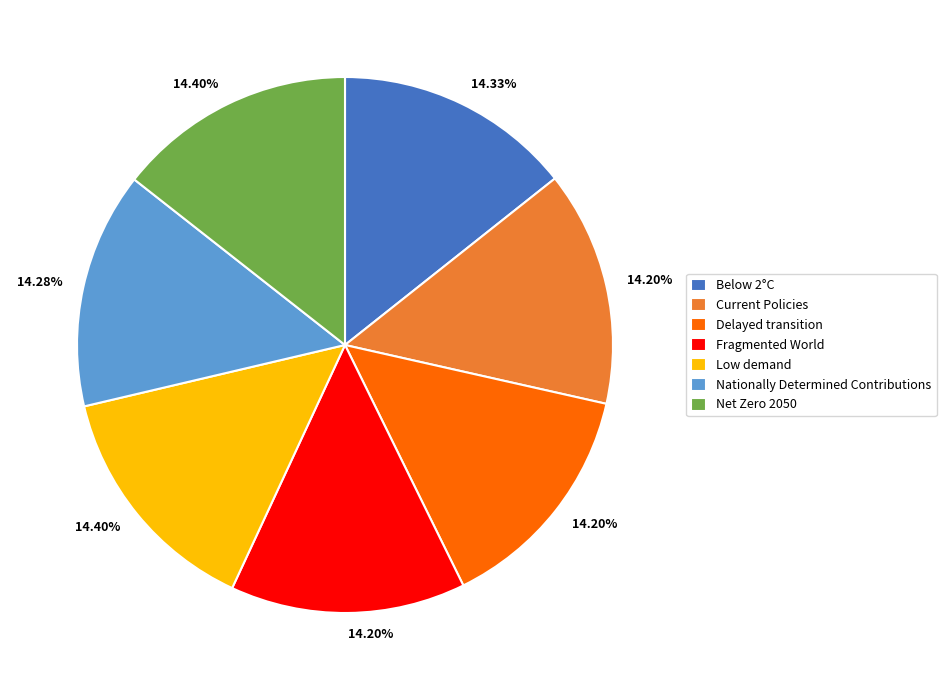

Count the number of slices in the pie.

7